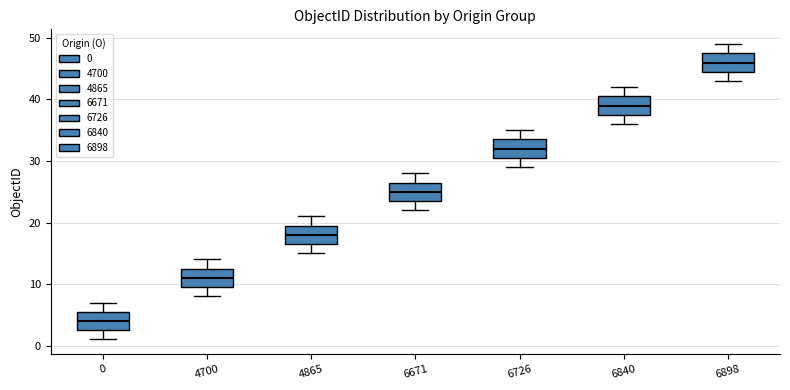

Reading left to right, read every box against the y-axis: the position of its median line, the range the box covers, and the ends of its whiskers. The values are not printed on the chart, so give them approximately, as read against the axis.

0: median 4, box 3 to 6, whiskers 1 to 7
4700: median 11, box 10 to 13, whiskers 8 to 14
4865: median 18, box 17 to 20, whiskers 15 to 21
6671: median 25, box 24 to 27, whiskers 22 to 28
6726: median 32, box 31 to 34, whiskers 29 to 35
6840: median 39, box 38 to 41, whiskers 36 to 42
6898: median 46, box 45 to 48, whiskers 43 to 49